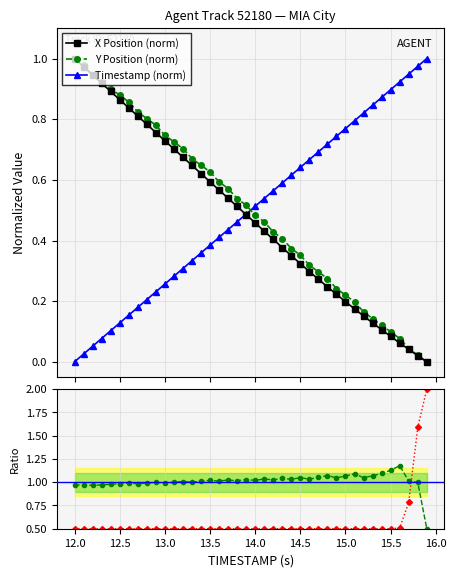

What is the value of the Y Position (norm) point at the 21st from the left?

0.5